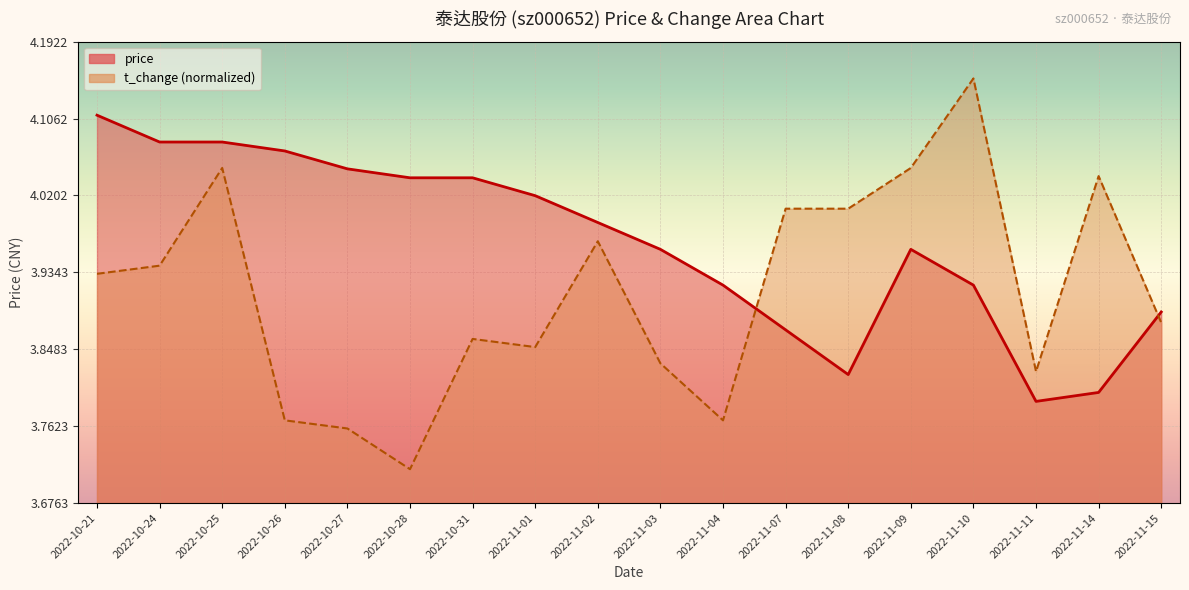

Is the value of price at 2022-10-28 greater than the value of t_change at 2022-11-01?

Yes